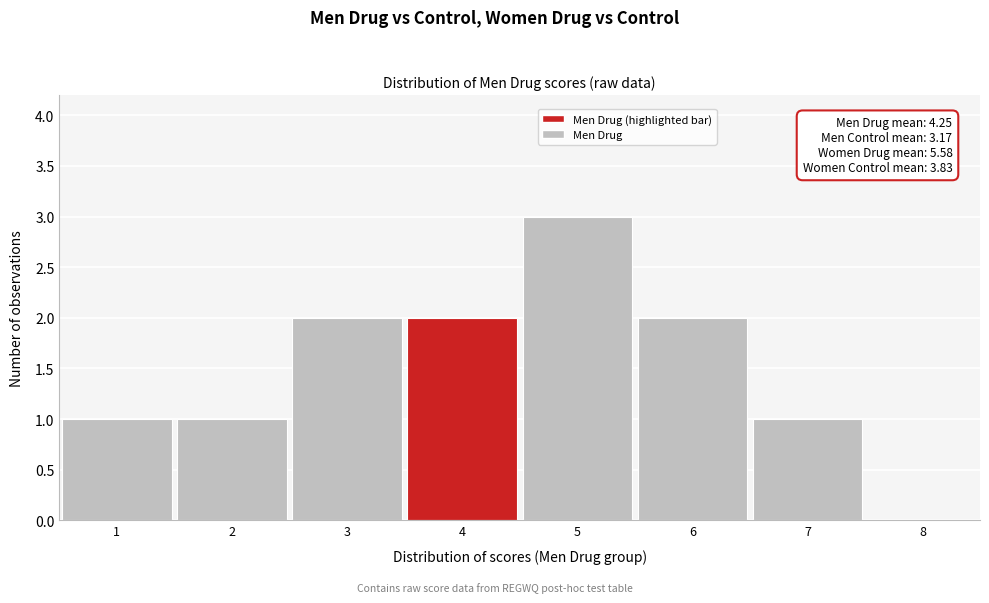

Which range on the x-axis has the tallest bar?

4.5 to 5.5